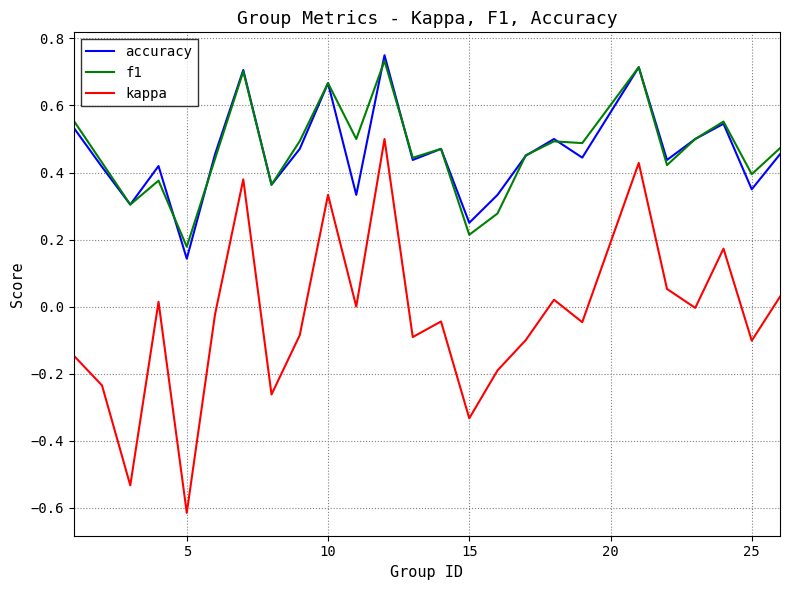

What are all the series names shown in the legend?

accuracy, f1, kappa